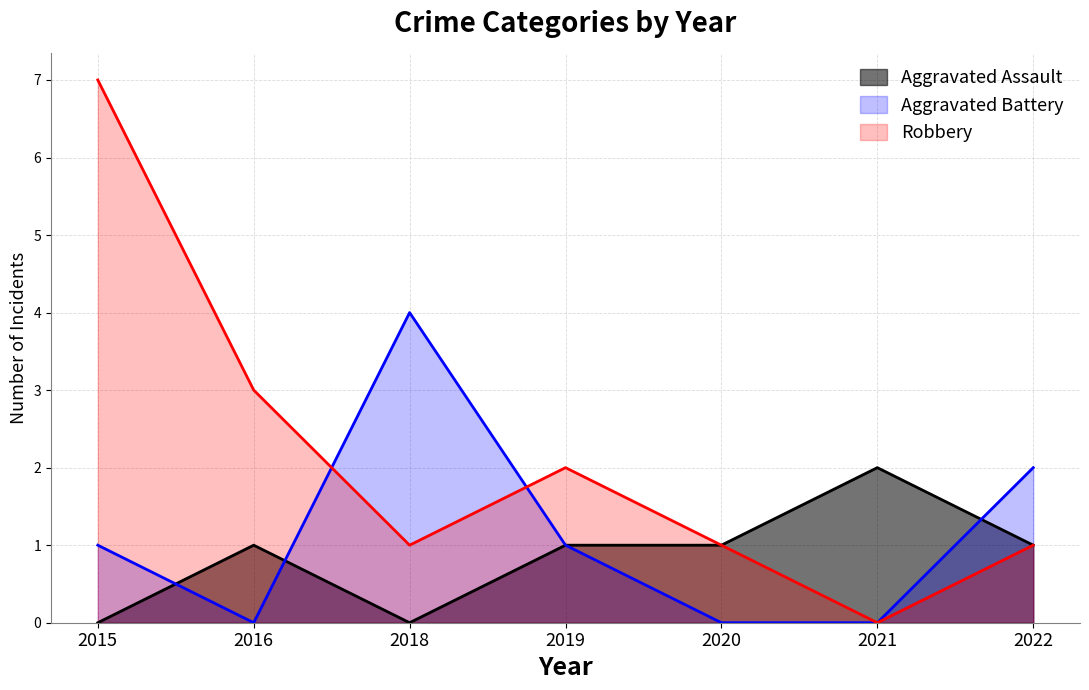

What is the maximum value shown in the chart?

7